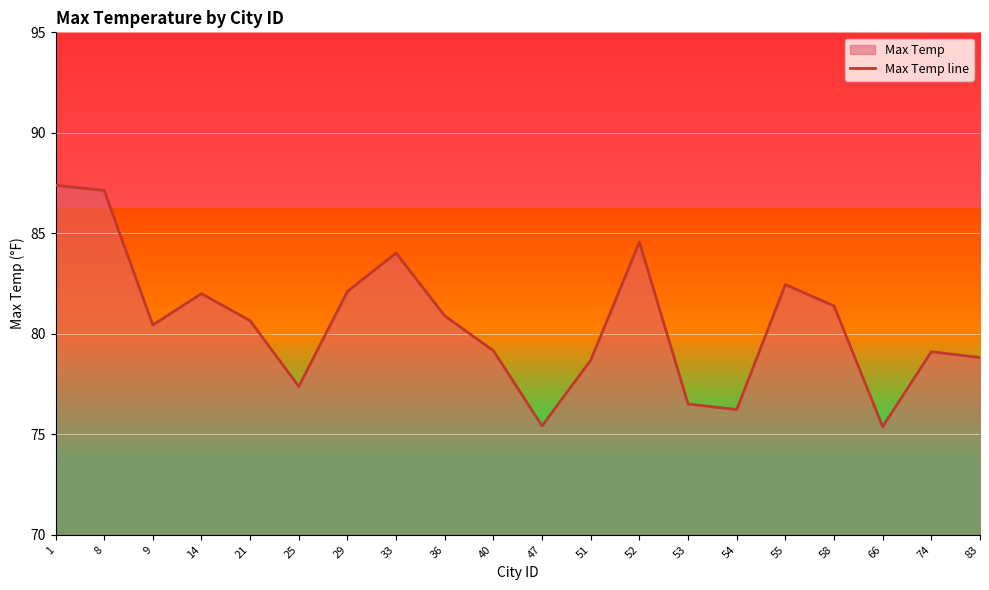

What is the change in value from 8 to 52?

-2.6